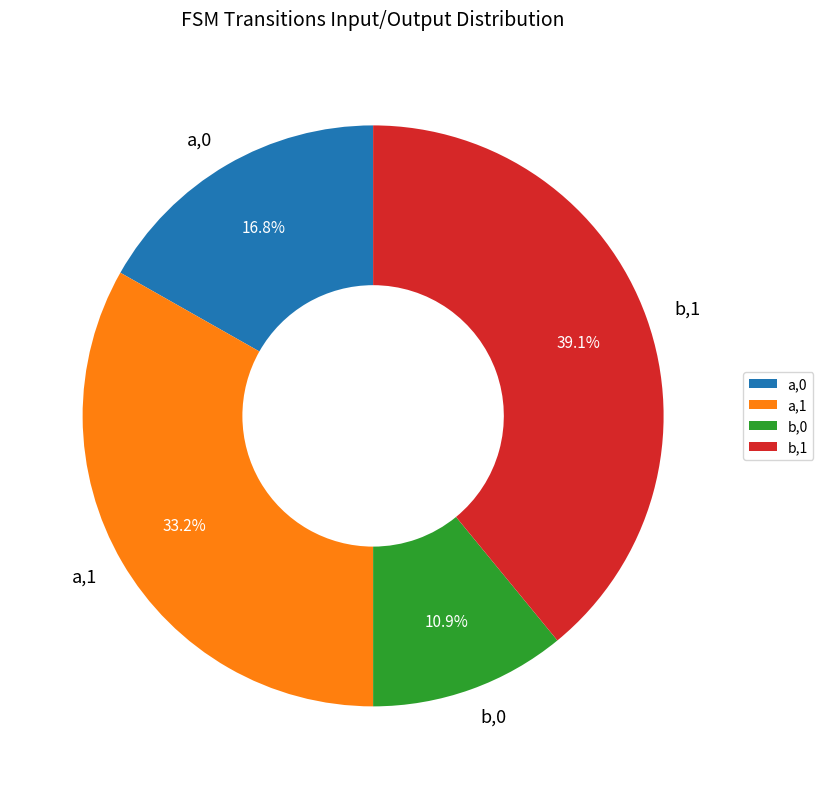

Which has a higher value, b,1 or a,0?

b,1